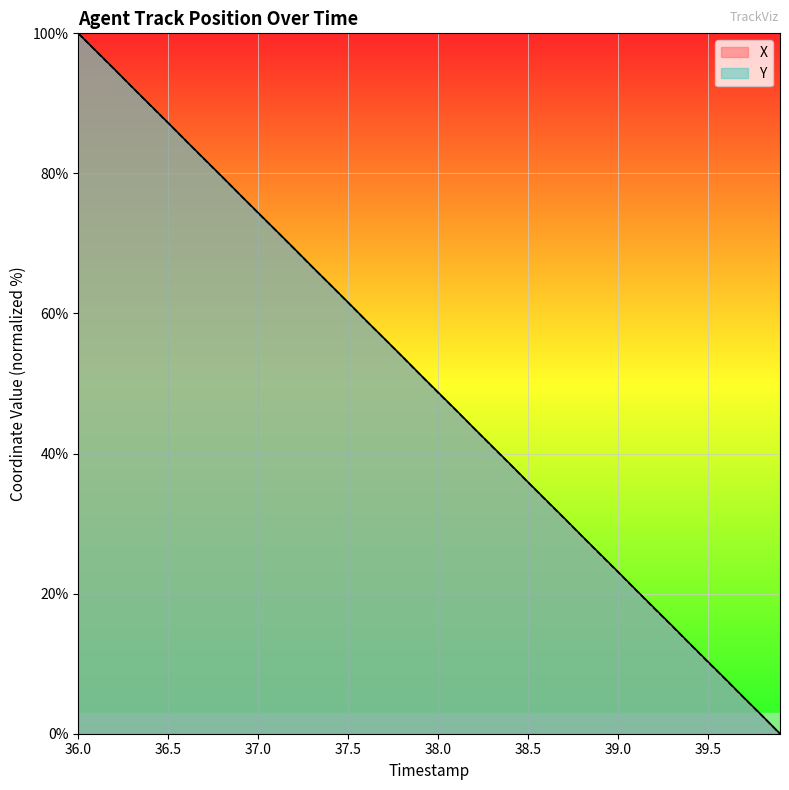

What is the maximum value shown in the chart?

100.0